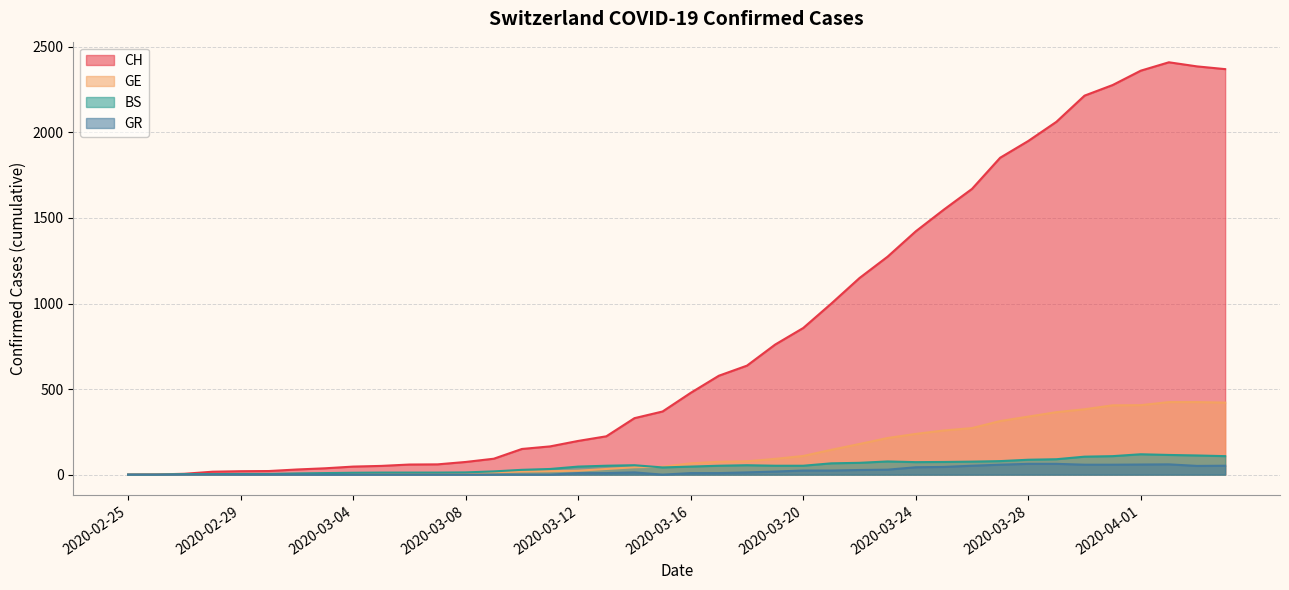

Between 2020-03-07 and 2020-03-30, which is larger?

2020-03-30